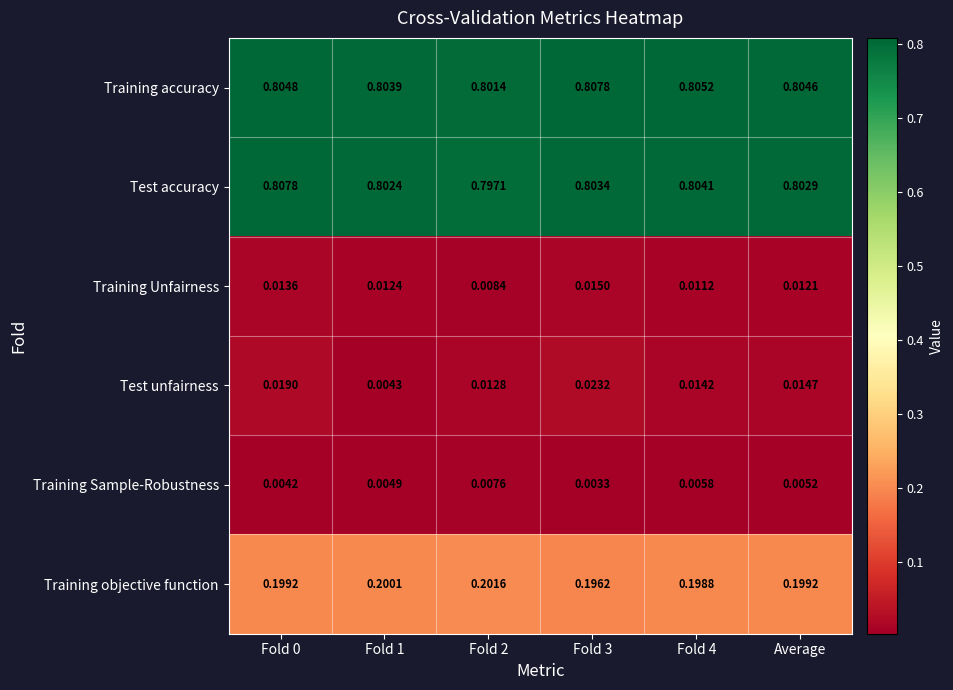

What is the total value across all series at Fold 3?

1.8